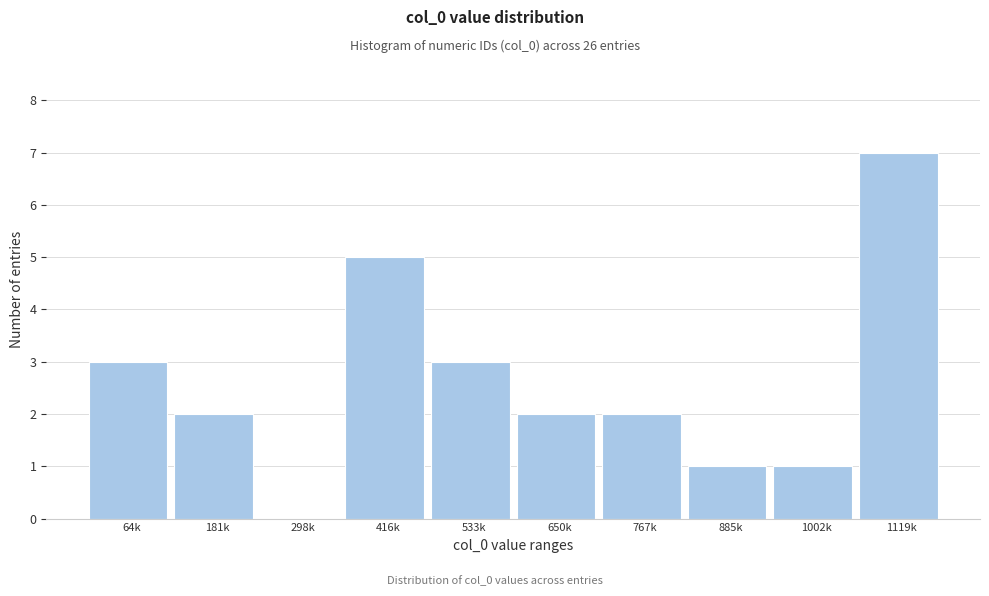

Reading left to right, transcribe all the data shown in this chart.

64k=3	181k=2	298k=0	416k=5	533k=3	650k=2	767k=2	885k=1	1002k=1	1119k=7